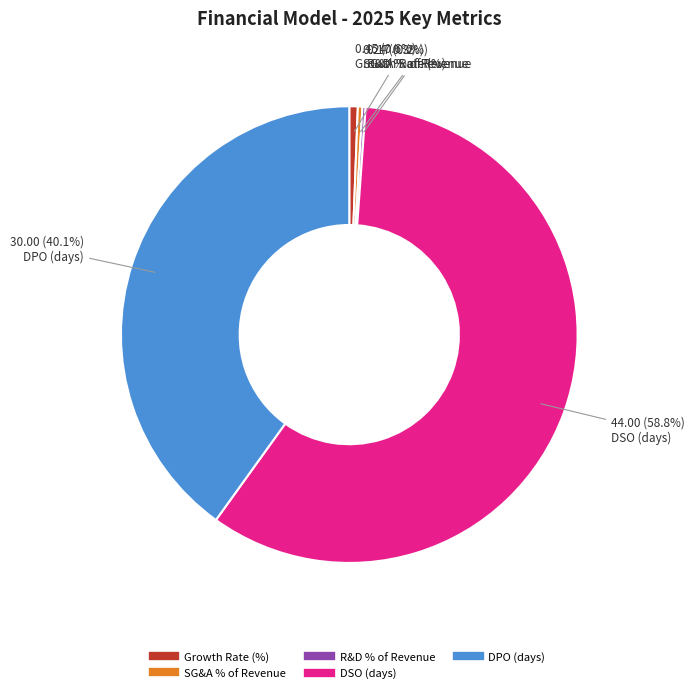

Which category has the biggest portion of the pie?

DSO (days)